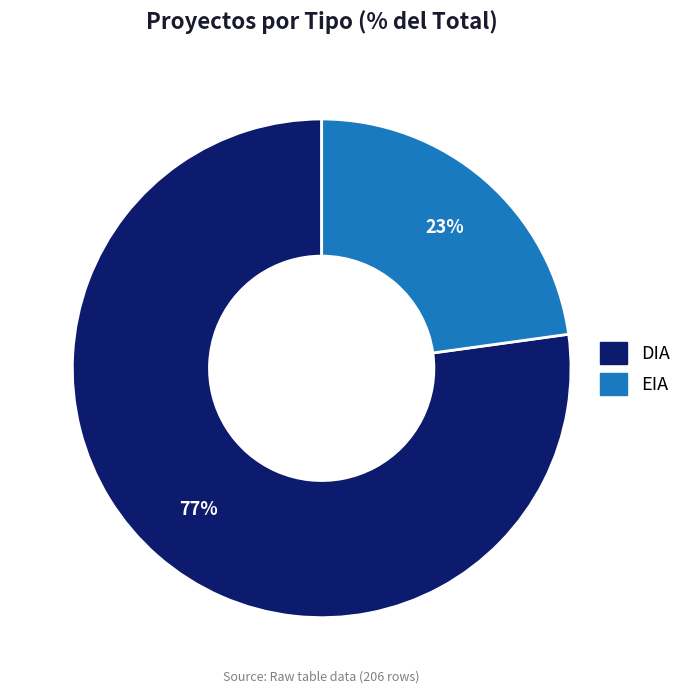

Which slice represents more than half of the pie?

DIA